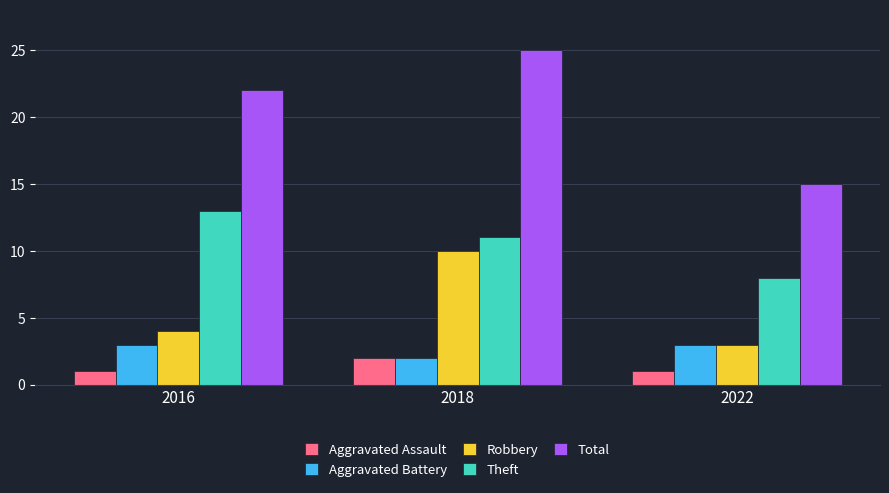

How many series are shown in this chart?

5